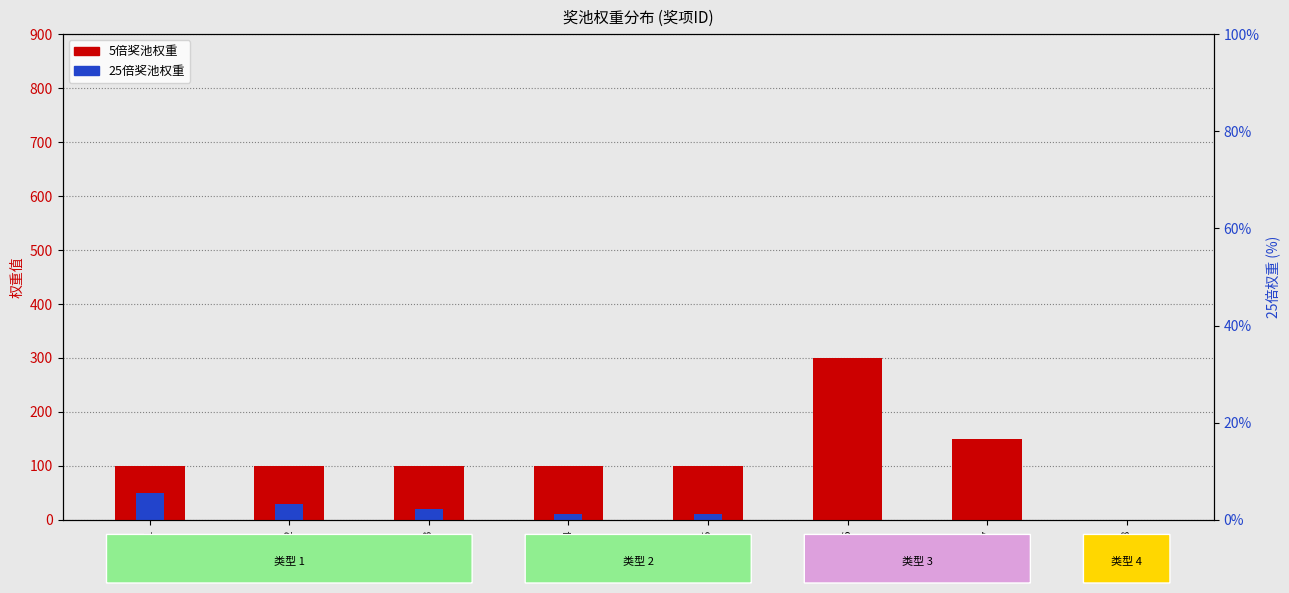

What is the value of the 25倍奖池权重 bar at the 2nd from the left?

30